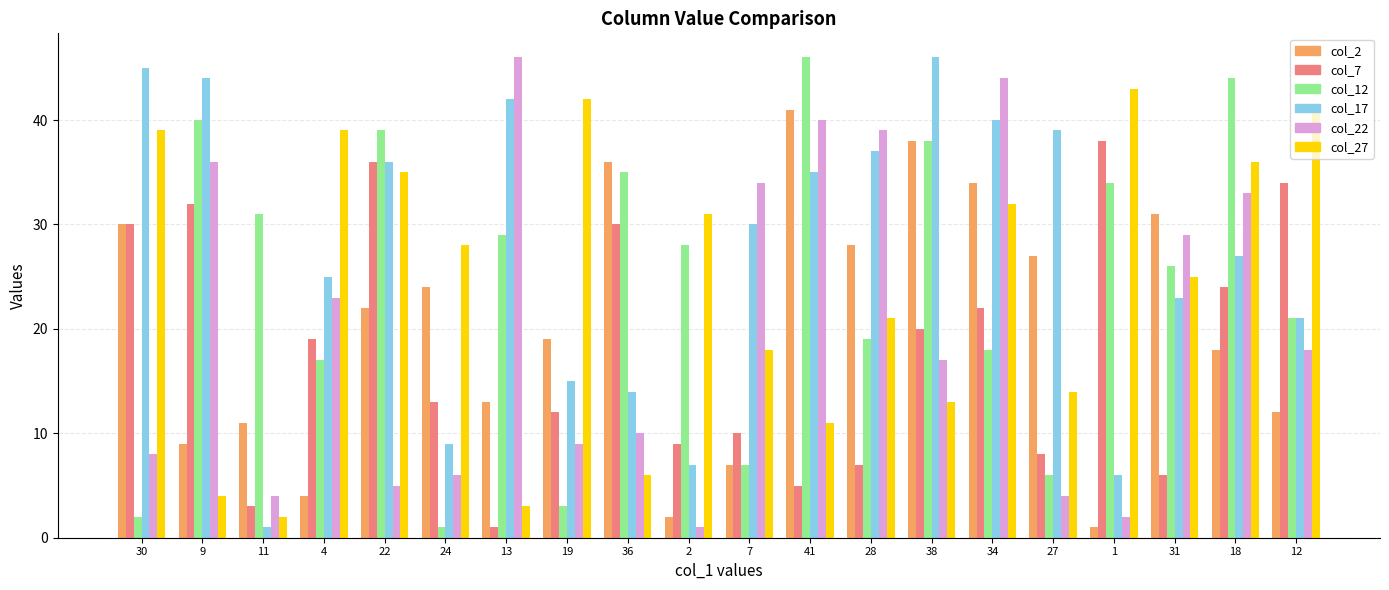

What is the difference between the maximum and second lowest values in the col_27 series?

40